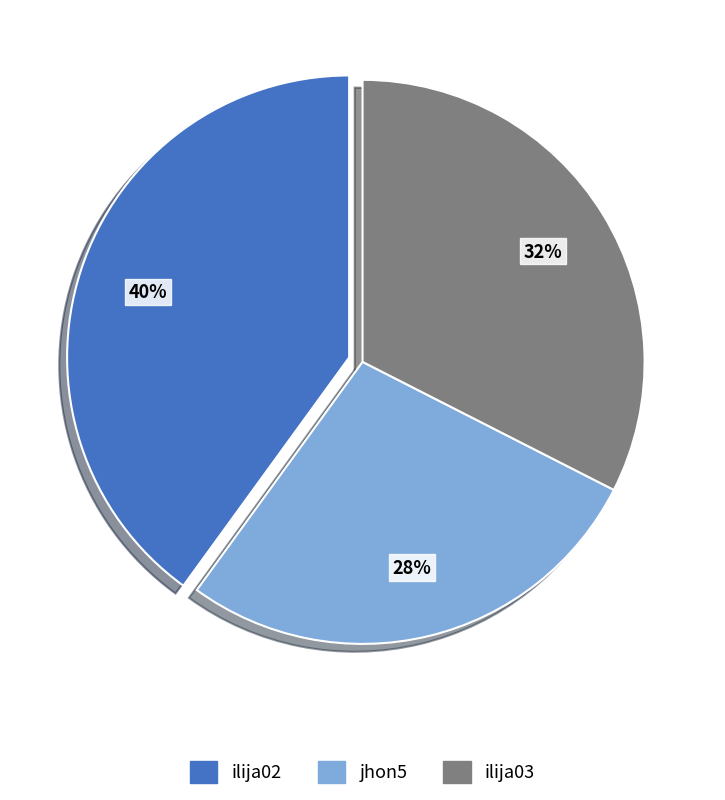

To the nearest percent, what is the difference between the jhon5 and ilija02 slice percentages?

12%